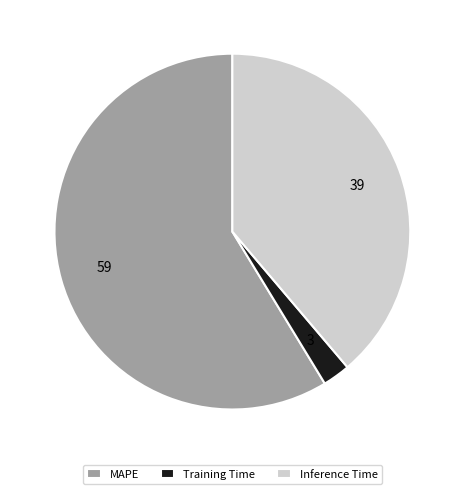

What is the ratio of the value at Inference Time to the value at MAPE?

0.7